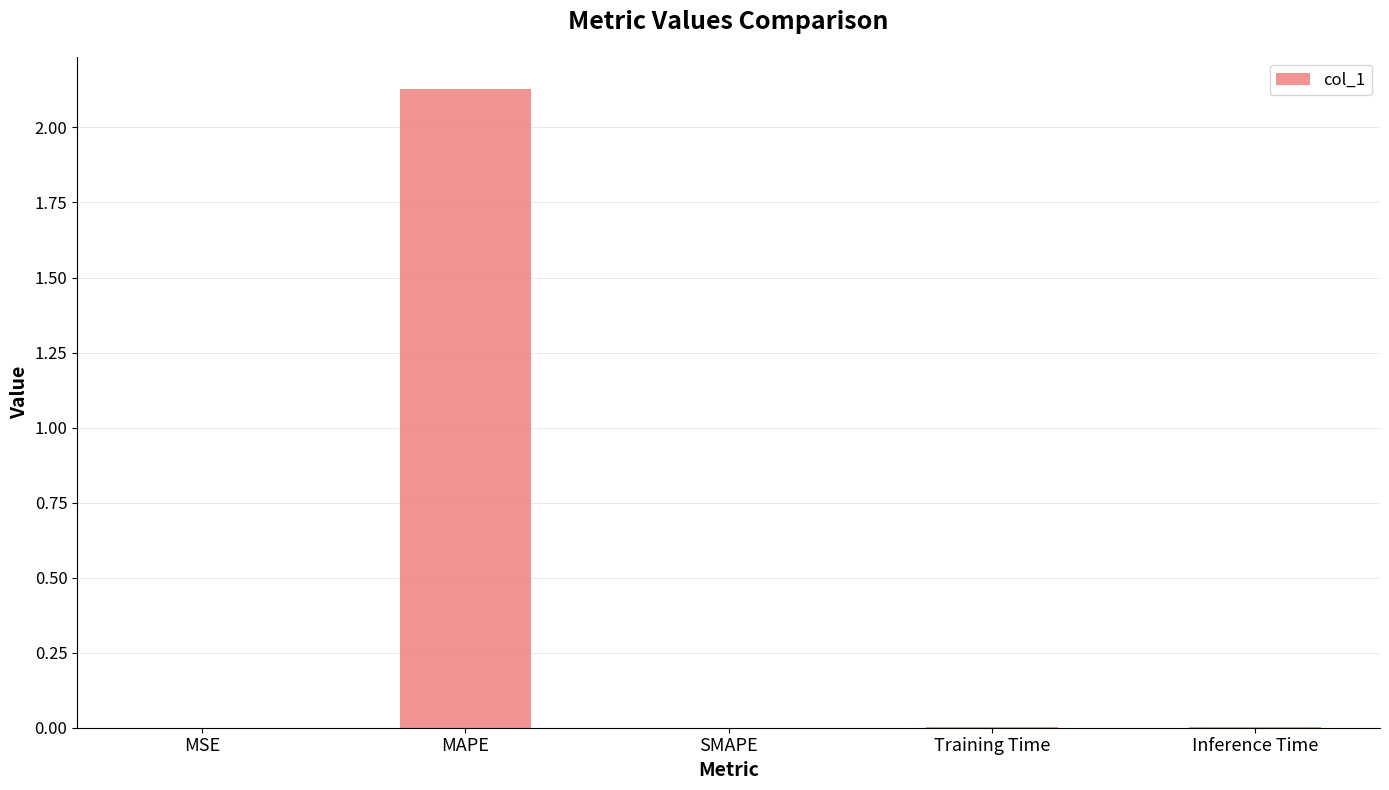

The value at MAPE is 3.0. True or false?

False